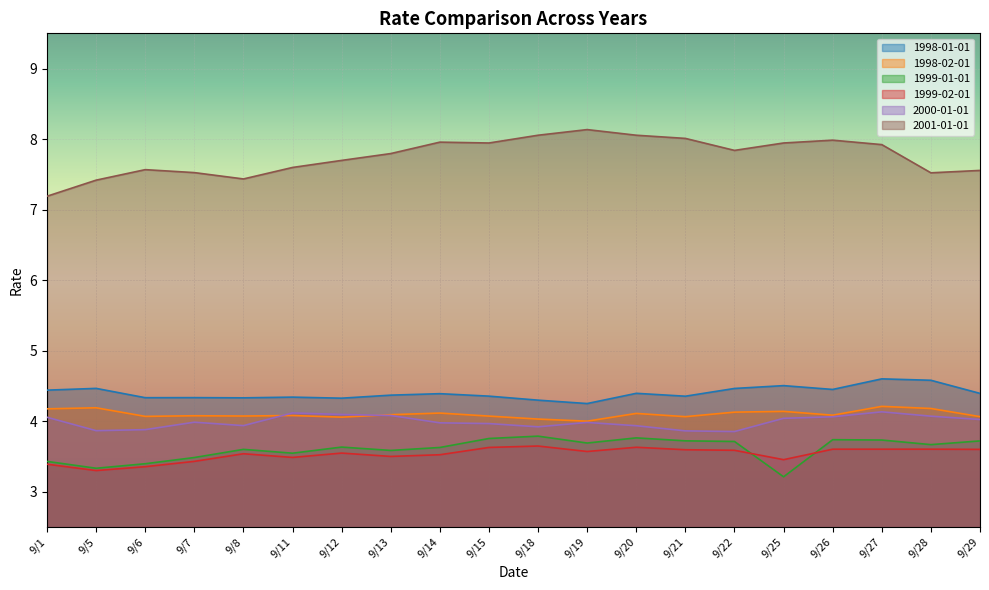

True or false: 1998-01-01 and 1998-02-01 cross at least once.

False